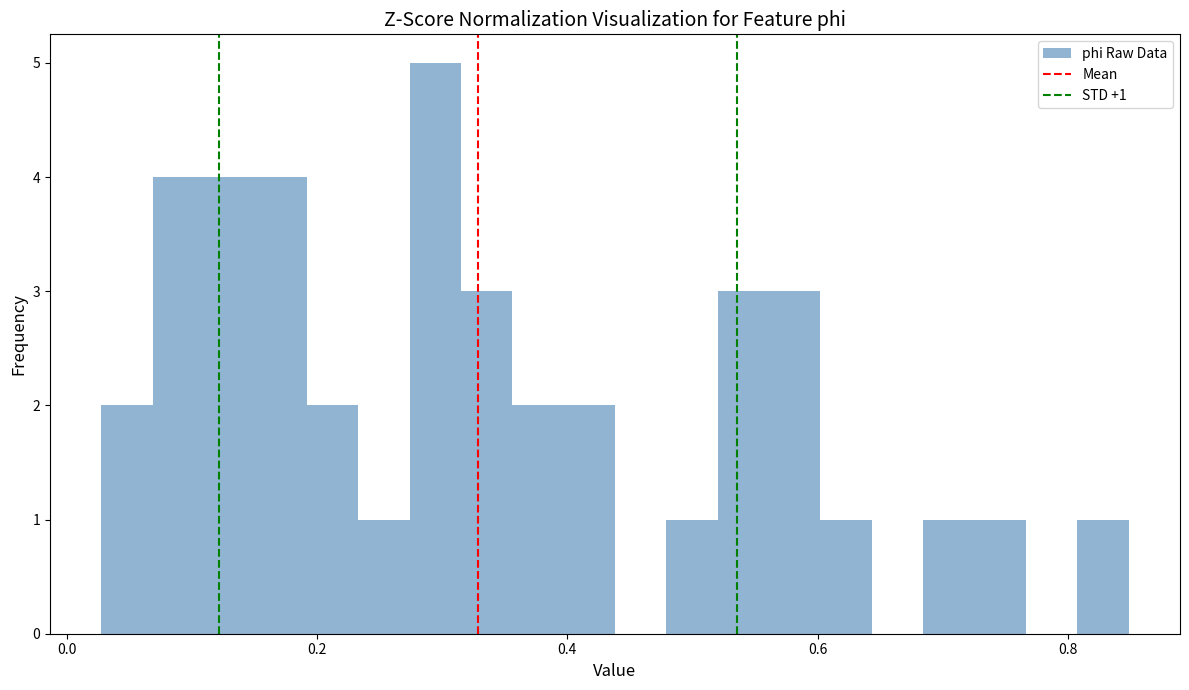

Around what value on the x-axis is the tallest bar? Give the approximate position of its centre, as read against the axis.

0.30